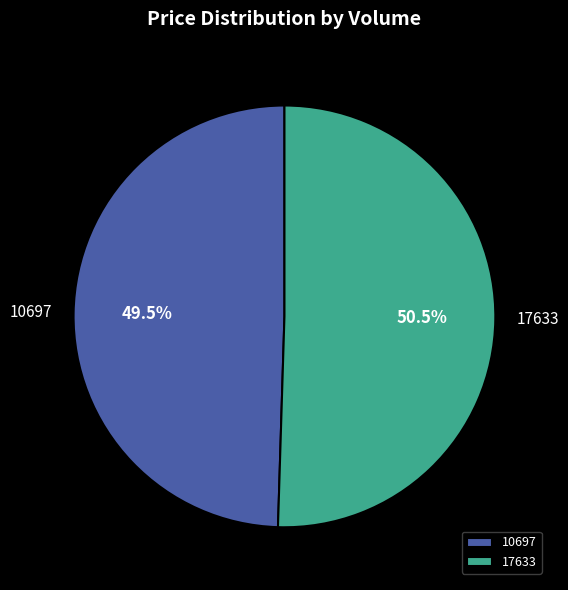

Do 10697 and 17633 together represent more than half of the pie?

Yes